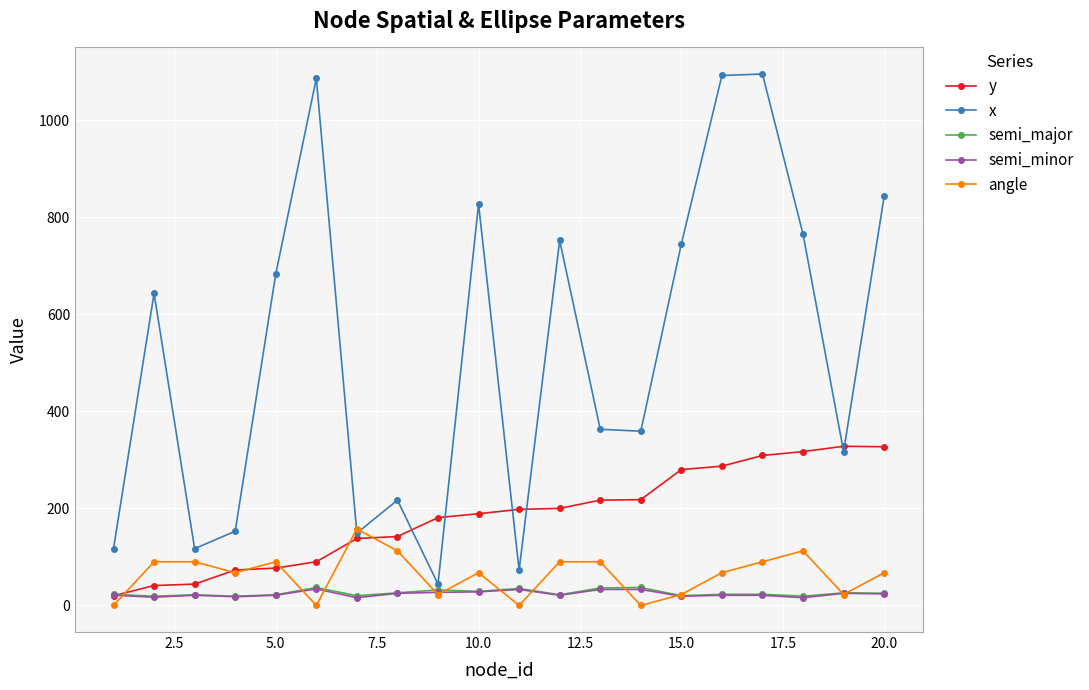

Which series has the largest total across all categories?

x